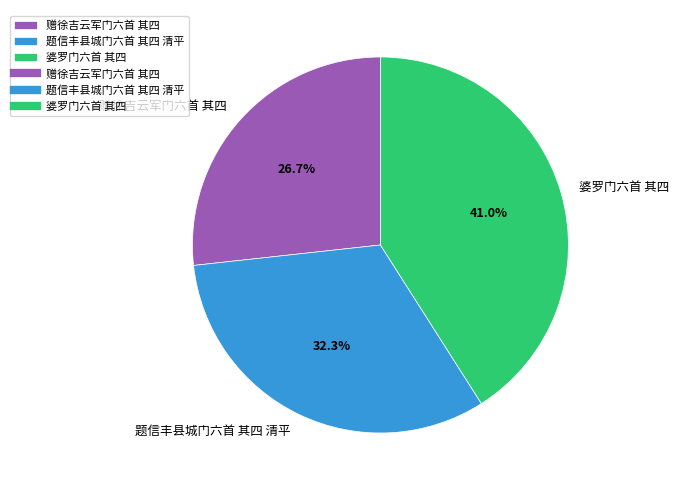

Is there a majority slice in this chart?

No